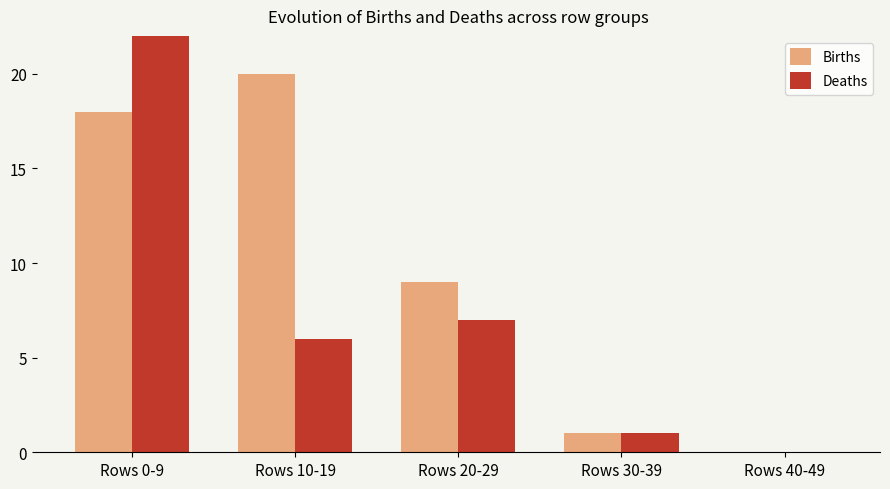

How many data points in Births are less than 9?

2